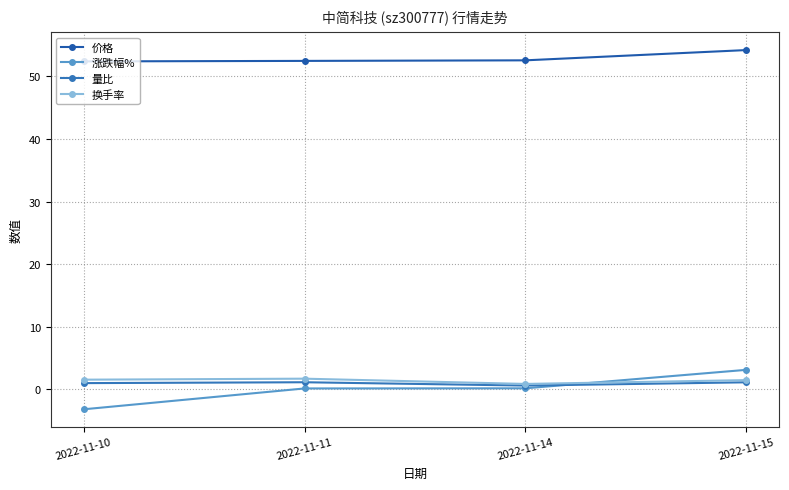

True or false: 量比 and 换手率 intersect in this chart.

False